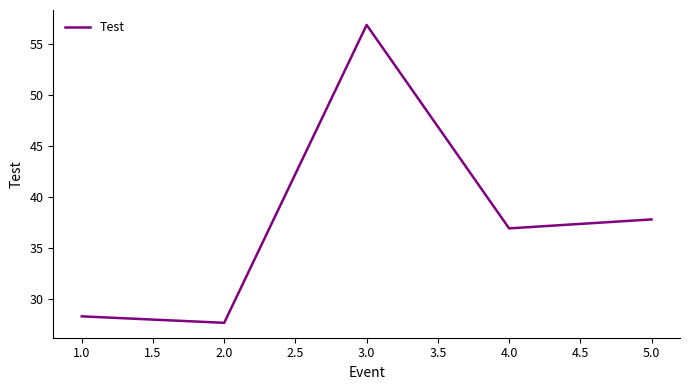

What is the change in value from 2.0 to 4.0?

+9.2